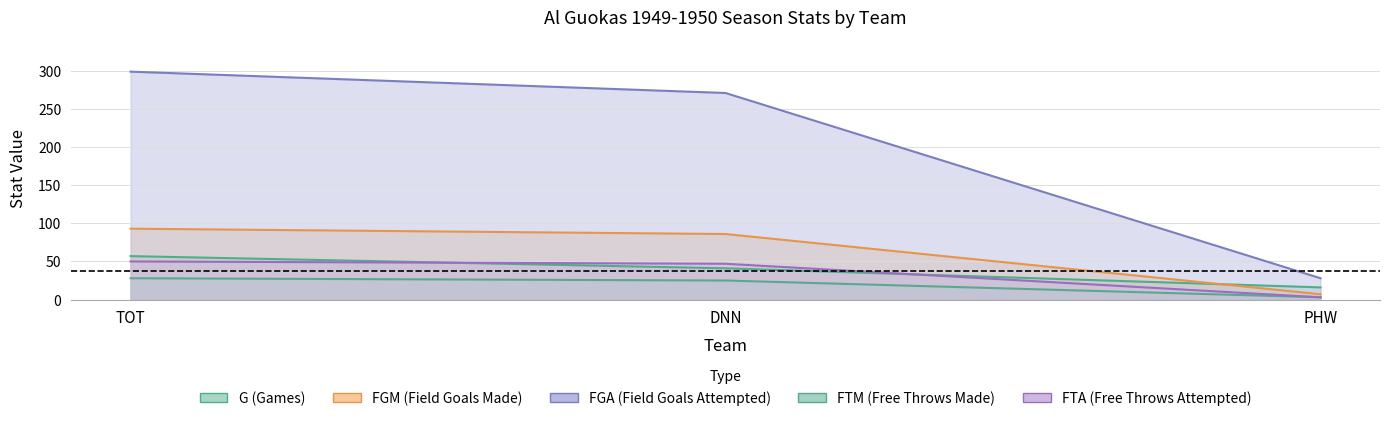

Reading left to right, transcribe all the data shown in this chart.

G: TOT=57	DNN=41	PHW=16
FGM: TOT=93	DNN=86	PHW=7
FGA: TOT=299	DNN=271	PHW=28
FTM: TOT=28	DNN=25	PHW=3
FTA: TOT=50	DNN=47	PHW=3